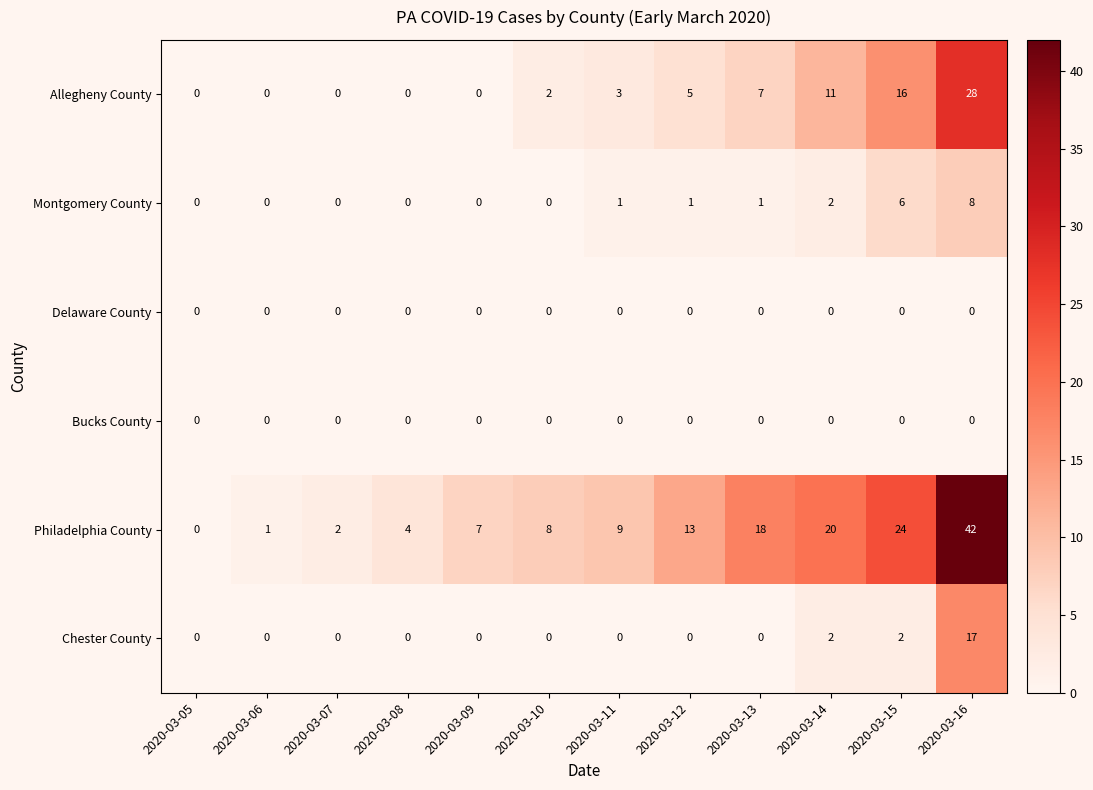

Which series changed the most between 2020-03-10 and 2020-03-14?

Philadelphia County